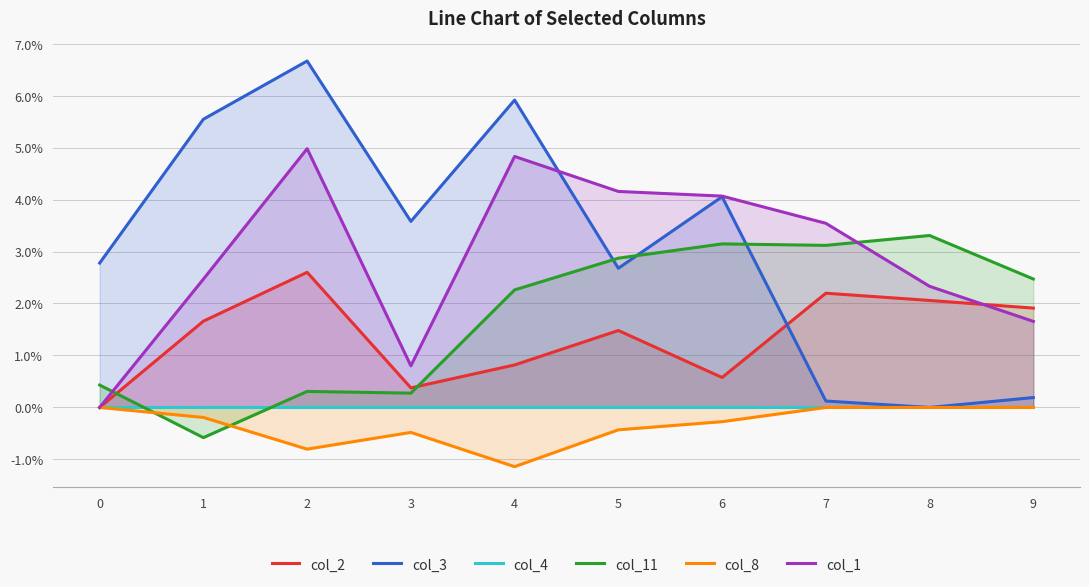

Between 1 and 8, which series saw the biggest shift?

col_3